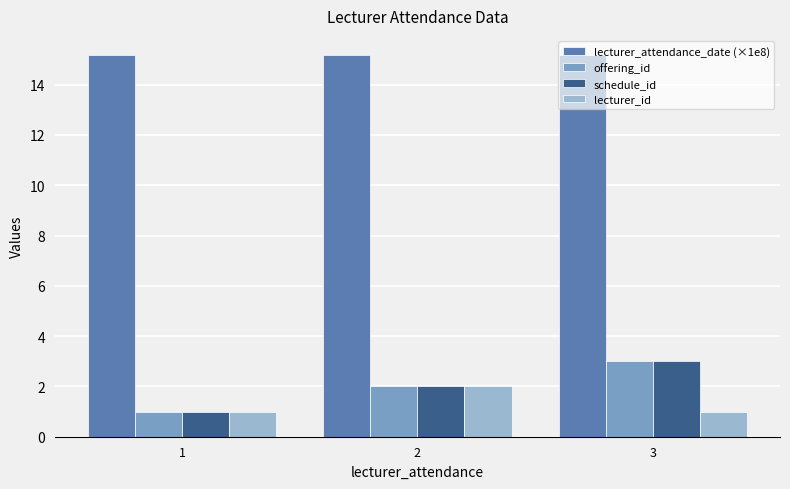

What is the average value of the offering_id series?

2.0